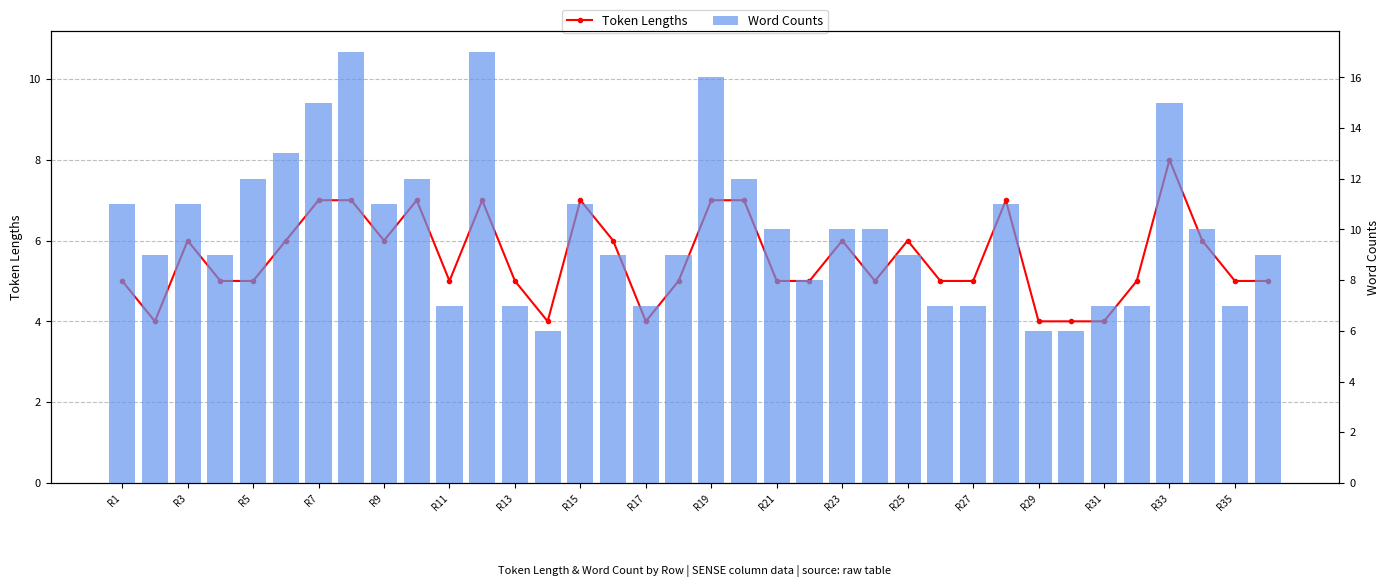

Rank the series by their maximum value, from lowest to highest.

Token Lengths, Word Counts